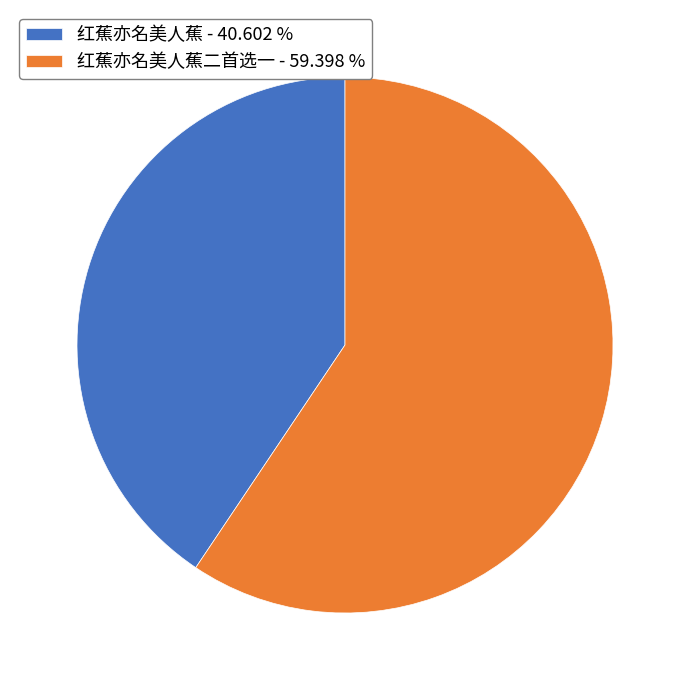

What is the ratio of the value at 红蕉亦名美人蕉二首选一 - 59.398 % to the value at 红蕉亦名美人蕉 - 40.602 %?

1.5